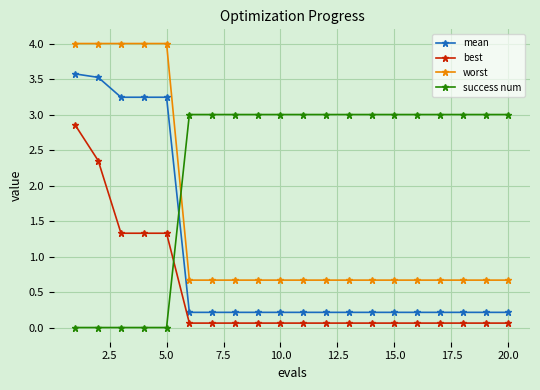

List the series in order of their peak value, lowest first.

best, success num, mean, worst